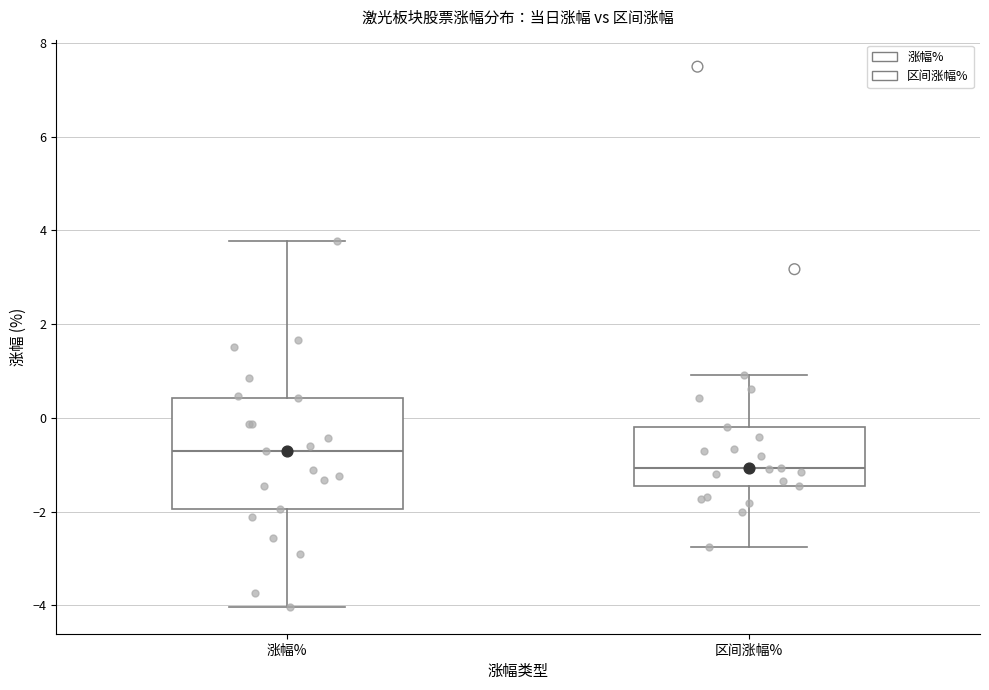

Reading left to right, read every box against the y-axis: the position of its median line, the range the box covers, and the ends of its whiskers. The values are not printed on the chart, so give them approximately, as read against the axis.

涨幅%: median -0.6, box -2.0 to 0.4, whiskers -4.0 to 3.8
区间涨幅%: median -1.0, box -1.4 to -0.2, whiskers -2.8 to 1.0